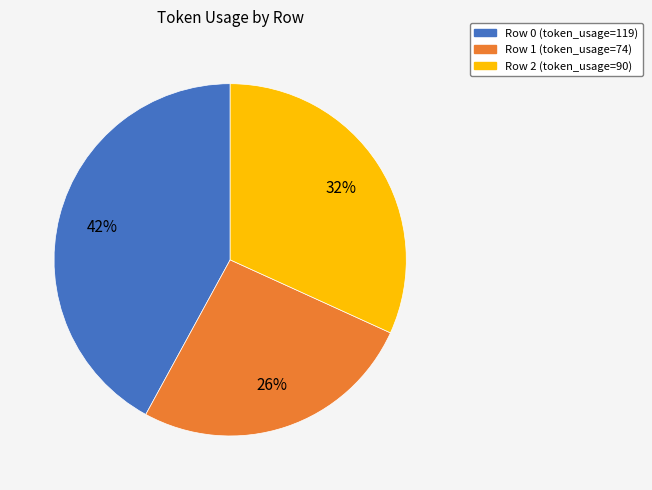

To the nearest percent, what is the difference between the largest and smallest slice percentages?

16%